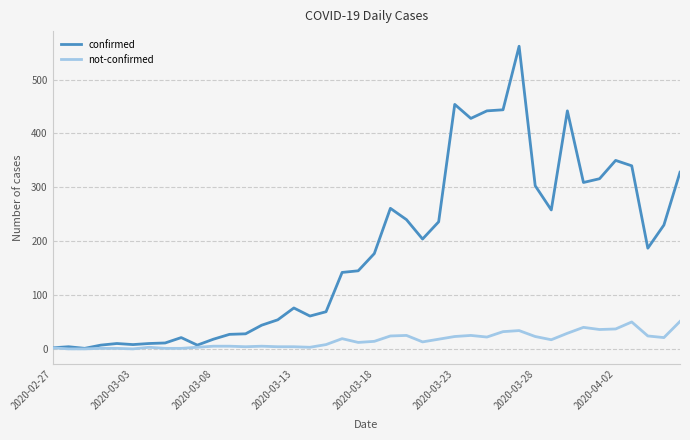

How many values in the not-confirmed series are below 14?

20